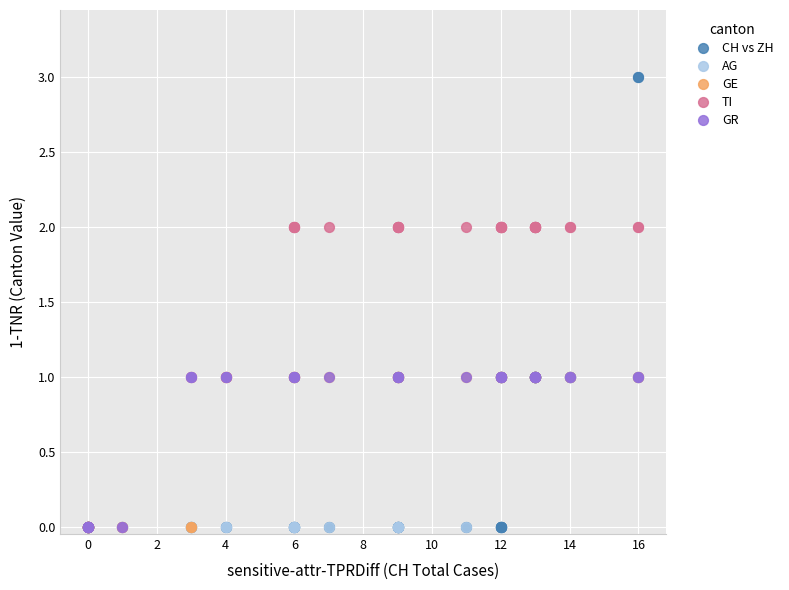

Which series contains the highest Y value?

CH vs ZH